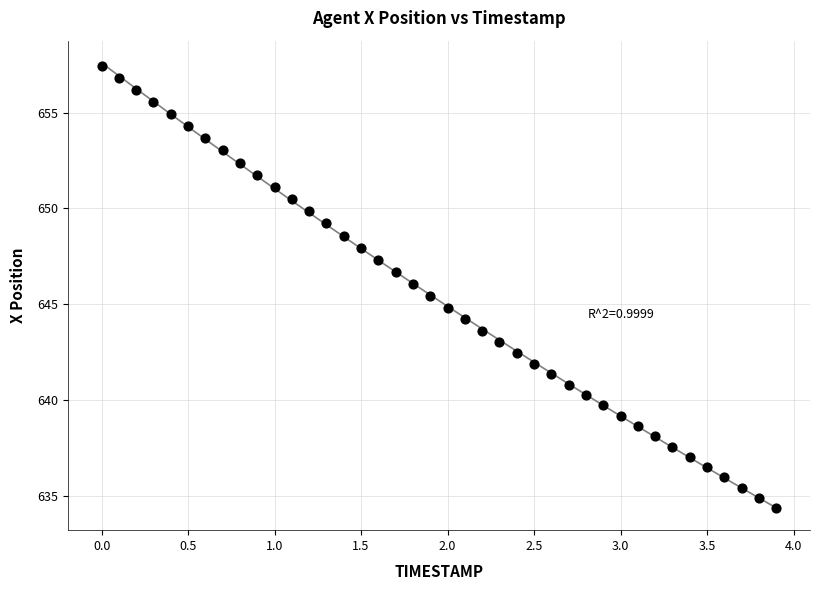

What is the range of Y values (max minus min)?

23.1